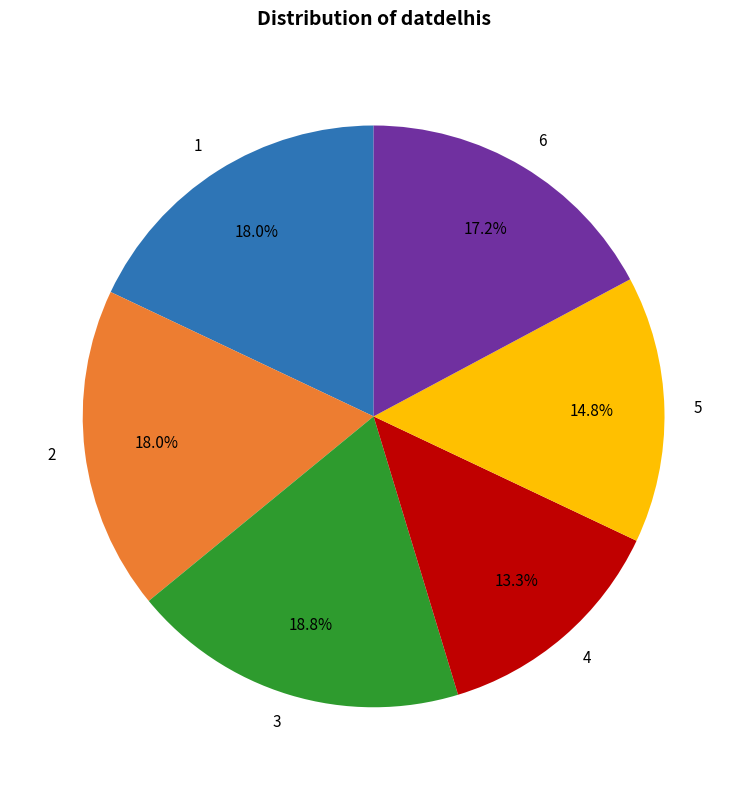

Which slice is the largest?

3